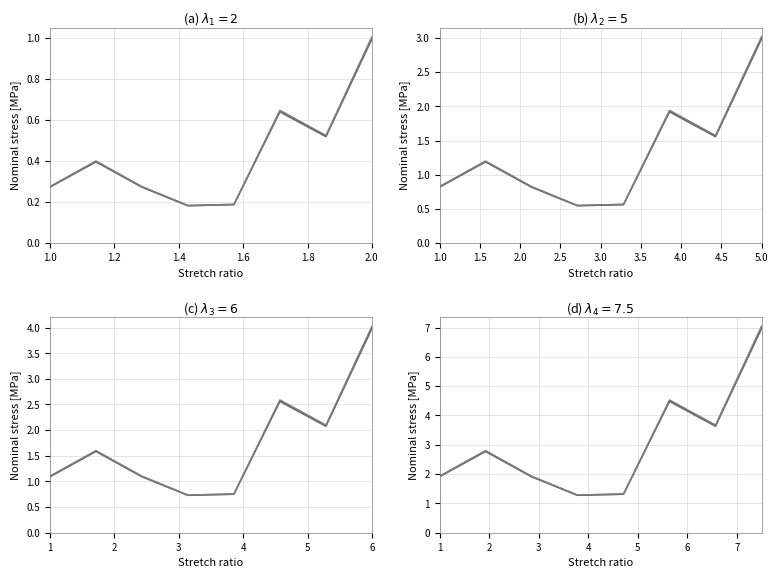

What position from the right is 6?

2